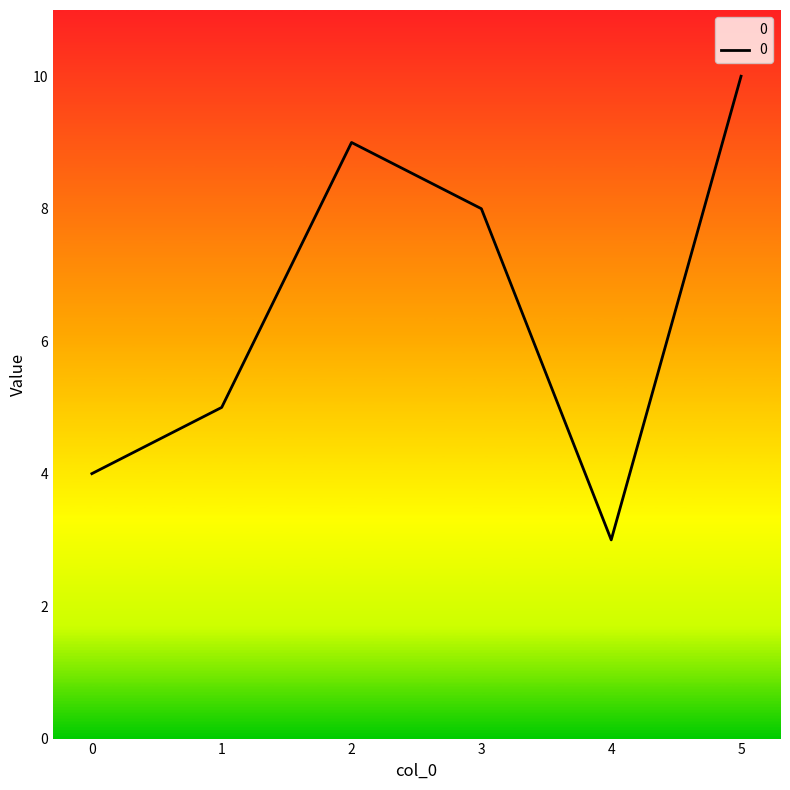

How many lines are shown in the chart?

1